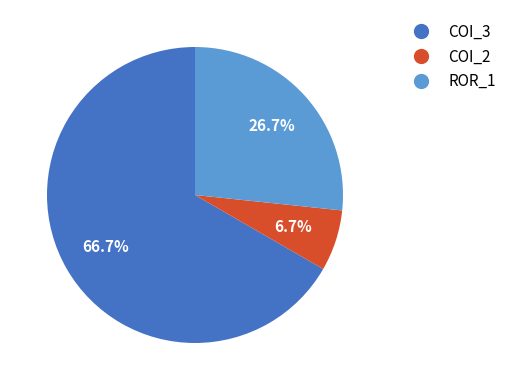

Is there any slice that represents more than half of the pie?

Yes